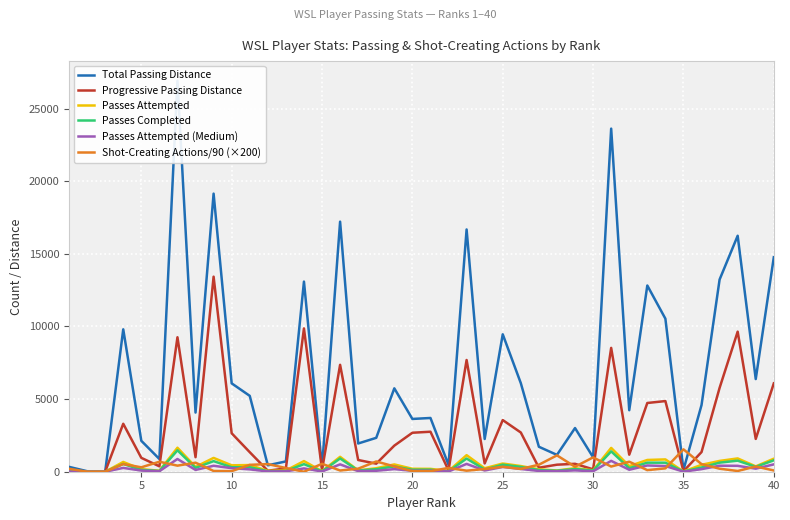

How many lines are shown in the chart?

6